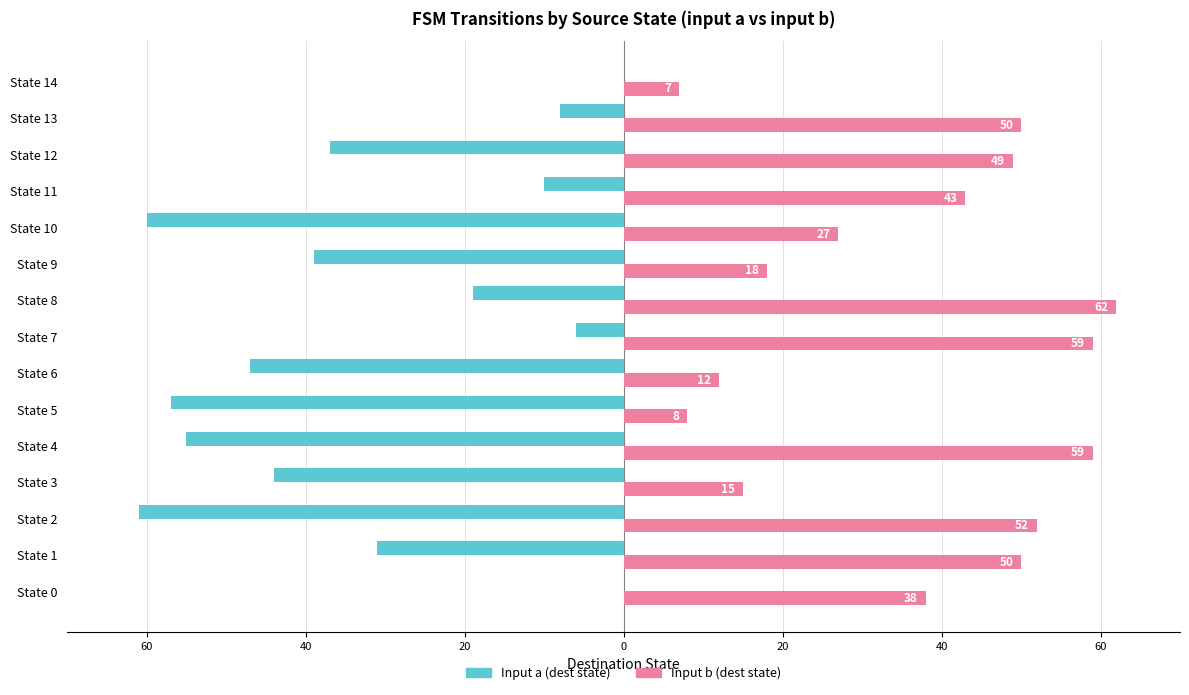

Reading left to right, extract all data points from this chart.

Input a (dest state): 0	-31	-61	-44	-55	-57	-47	-6	-19	-39	-60	-10	-37	-8	0
Input b (dest state): 38	50	52	15	59	8	12	59	62	18	27	43	49	50	7